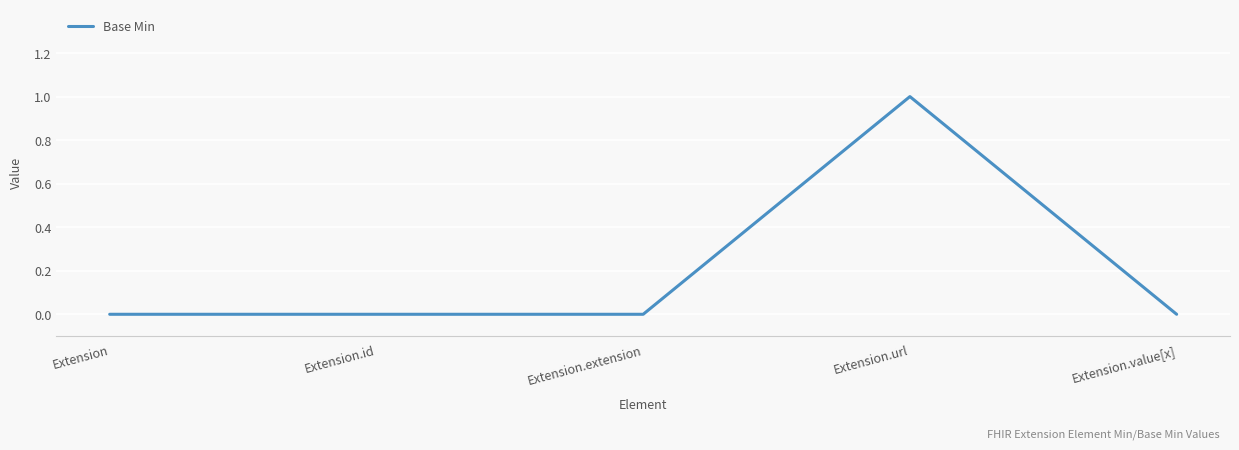

Is this an area chart (filled region under the line)?

No